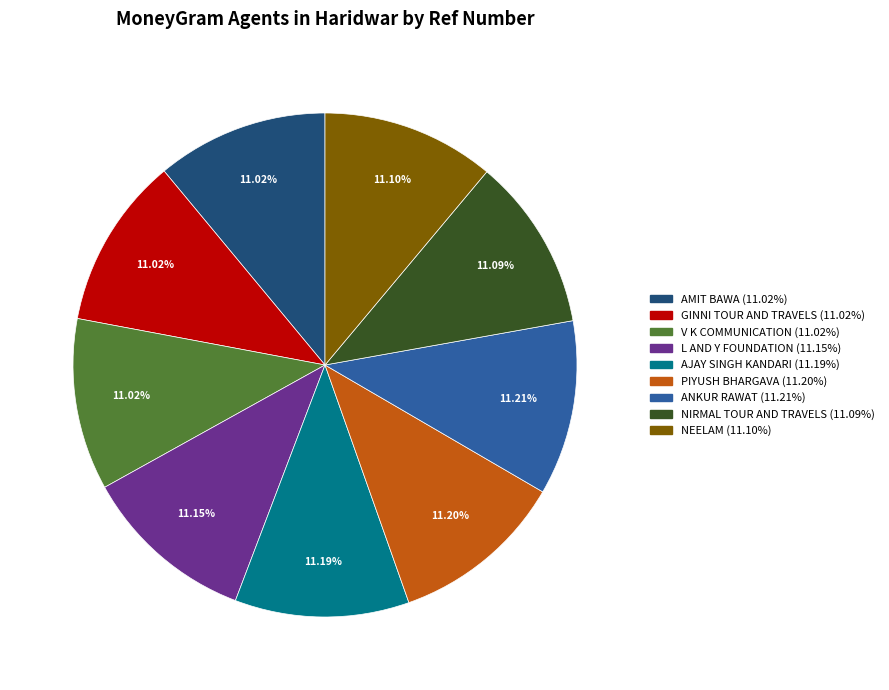

What is the ratio of the value at GINNI TOUR AND TRAVELS to the value at AMIT BAWA?

1.0